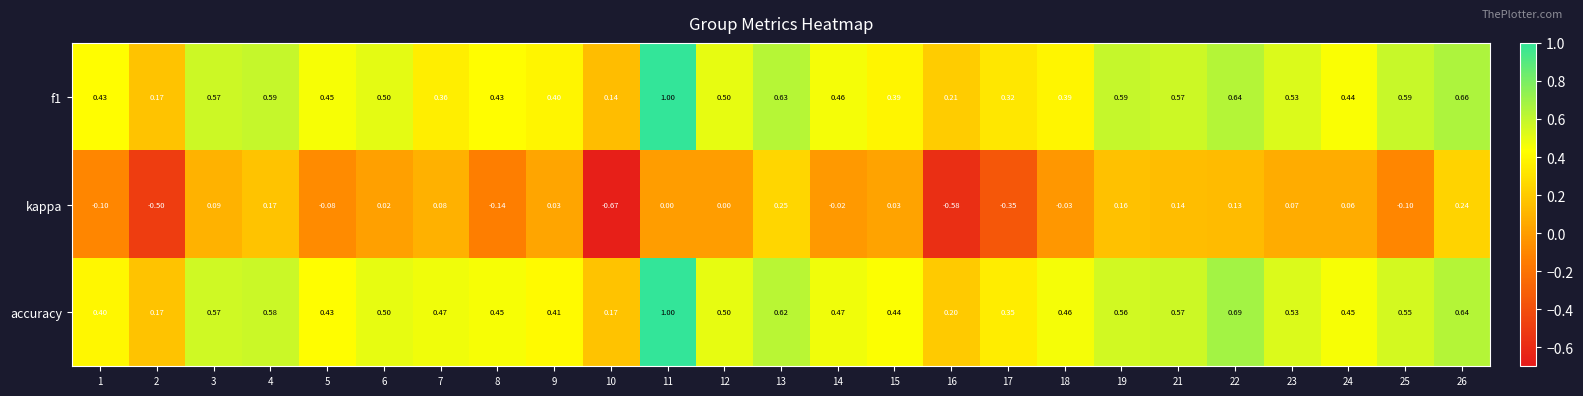

Which series has the widest spread of values?

kappa